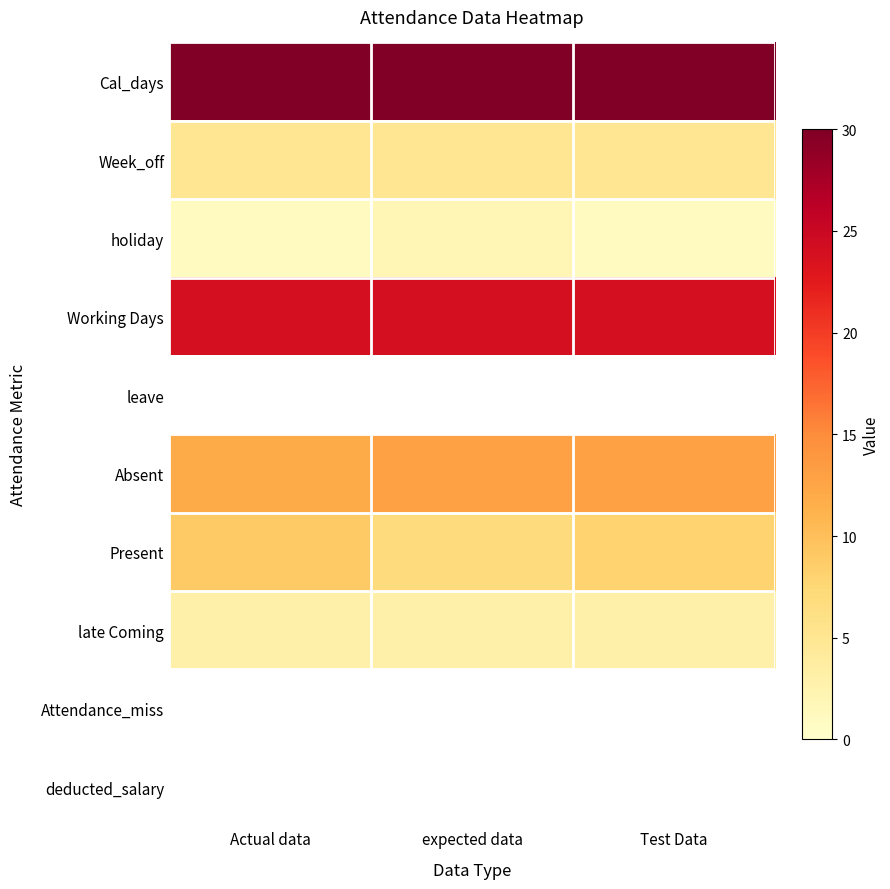

Reading right to left, list all the values displayed in this chart.

Cal_days: Test Data=30	expected data=30	Actual data=30
Week_off: Test Data=5	expected data=5	Actual data=5
holiday: Test Data=1	expected data=2	Actual data=1
Working Days: Test Data=24	expected data=24	Actual data=24
leave: Test Data=0	expected data=0	Actual data=0
Absent: Test Data=13	expected data=13	Actual data=12
Present: Test Data=8	expected data=7	Actual data=9
late Coming: Test Data=3	expected data=3	Actual data=3
Attendance_miss: Test Data=0	expected data=0	Actual data=0
deducted_salary: Test Data=0	expected data=0	Actual data=0